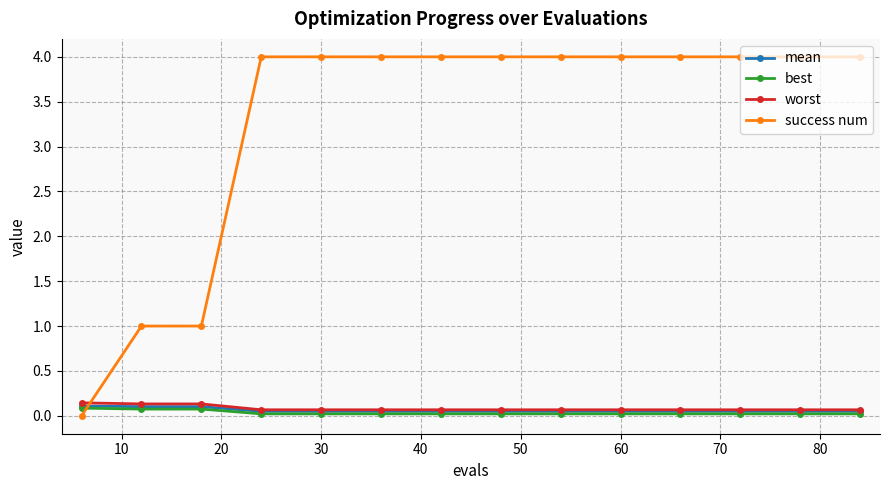

Which series ends up on top after the final intersection of worst and success num?

success num